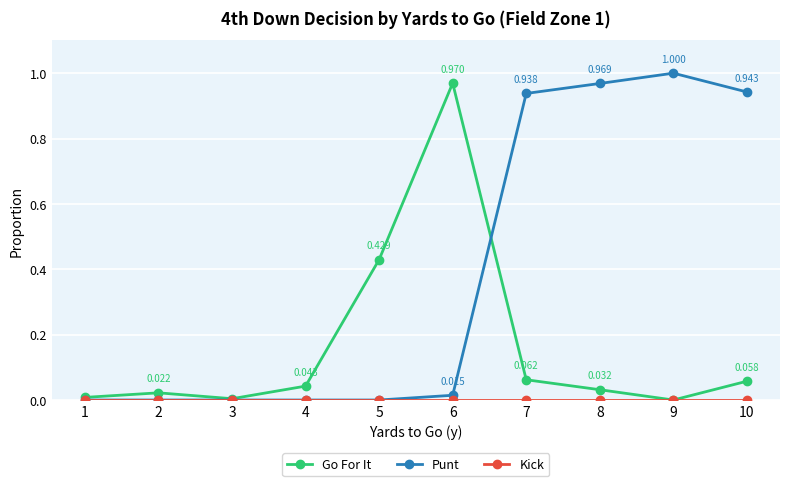

Is the value of Go For It at 10 greater than the value of Punt at 3?

Yes